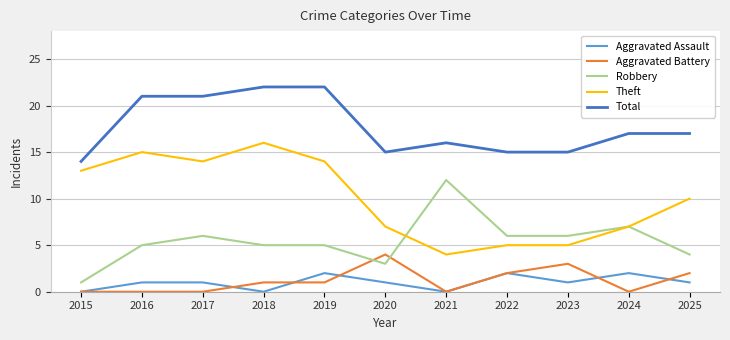

Is this an area chart (filled region under the line)?

No